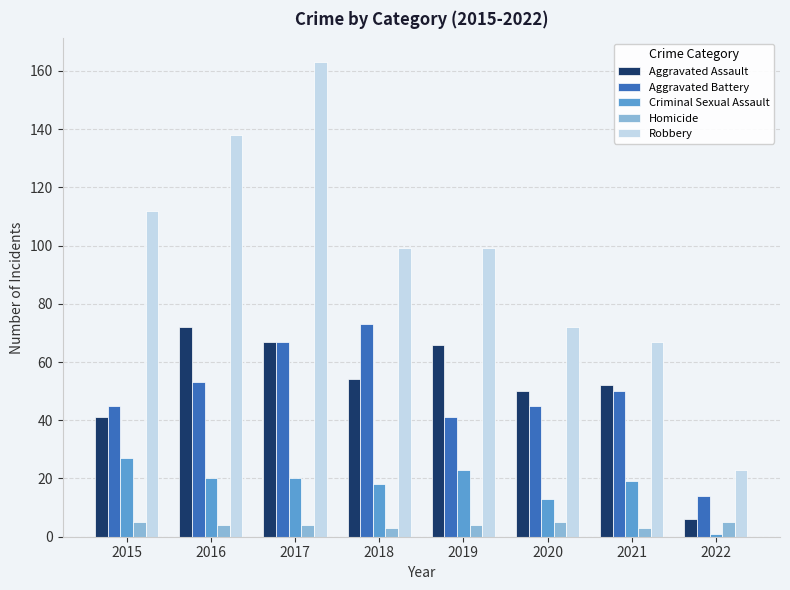

Does the chart contain stacked bars?

No